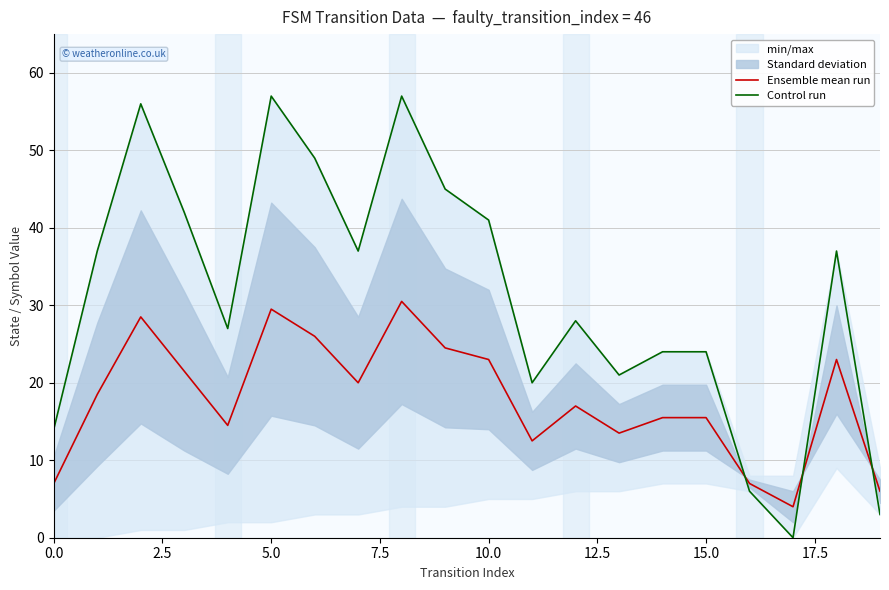

Reading right to left, transcribe all the data shown in this chart.

Ensemble mean run: 6.0	23.0	4.0	7.0	15.5	15.5	13.5	17.0	12.5	23.0	24.5	30.5	20.0	26.0	29.5	14.5	21.5	28.5	18.5	7.0
Control run: 3.0	37.0	0.0	6.0	24.0	24.0	21.0	28.0	20.0	41.0	45.0	57.0	37.0	49.0	57.0	27.0	42.0	56.0	37.0	14.0